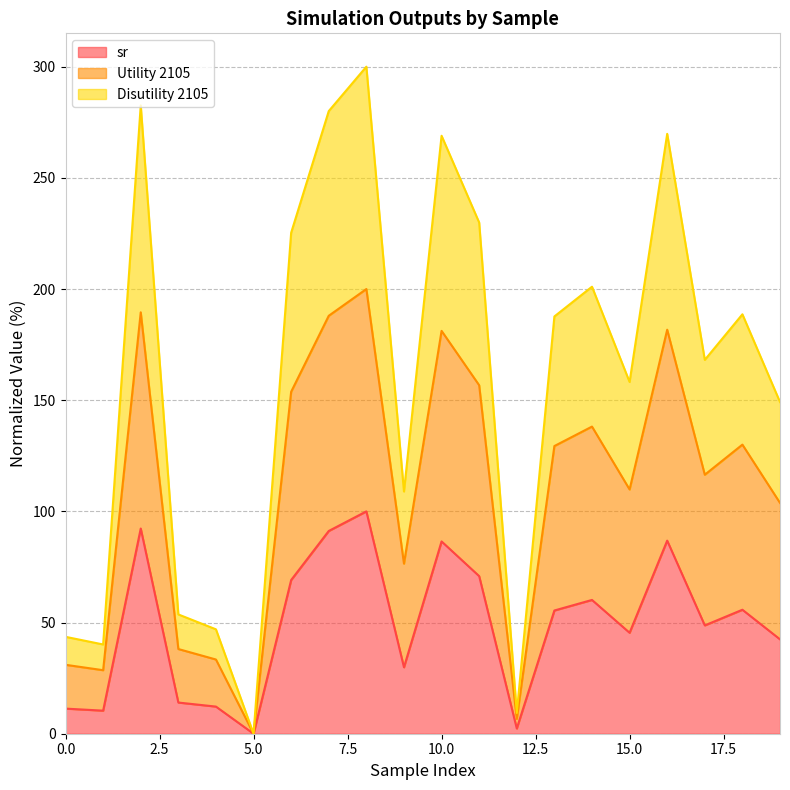

At which category is the sum across all series the highest?

8